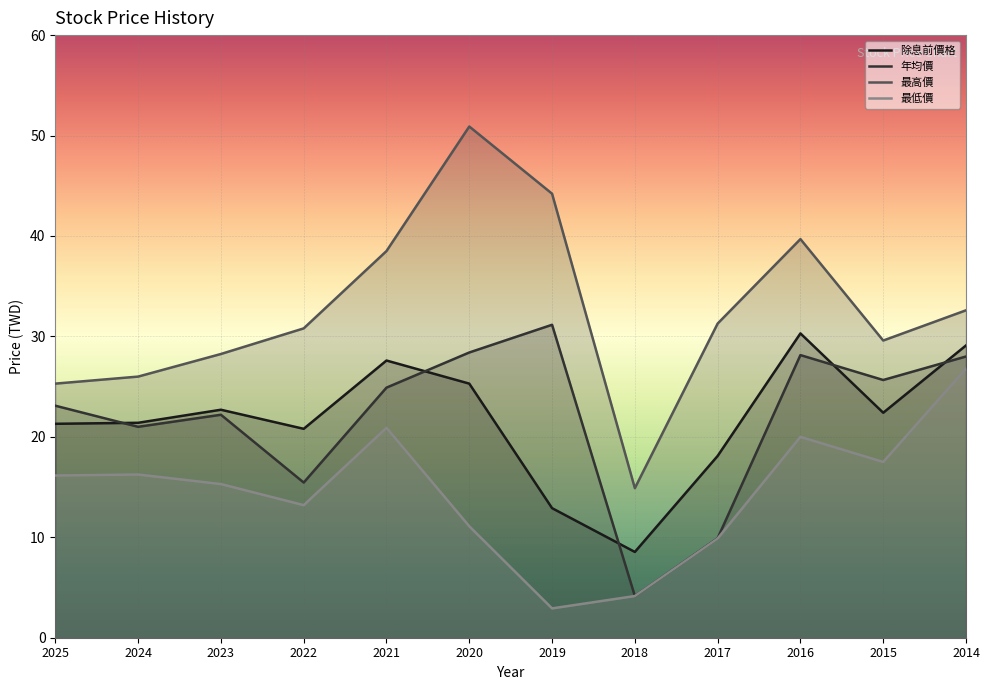

What is the maximum value for 最高價?

50.9